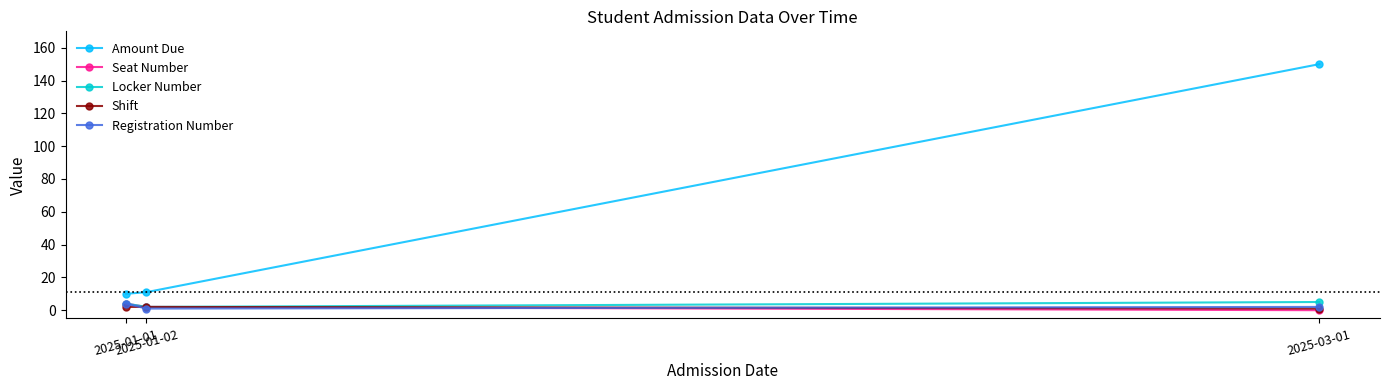

Is the value of Shift at 2025-01-01 greater than the value of Seat Number at 2025-01-01?

No